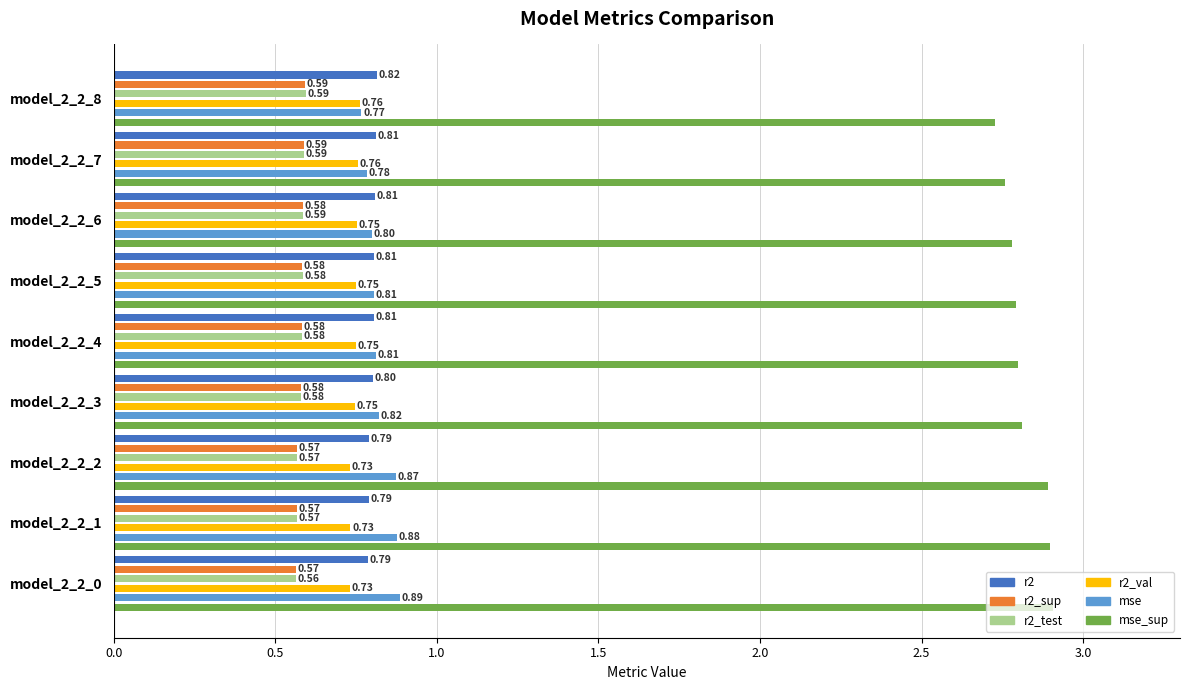

Which series has the widest spread of values?

mse_sup